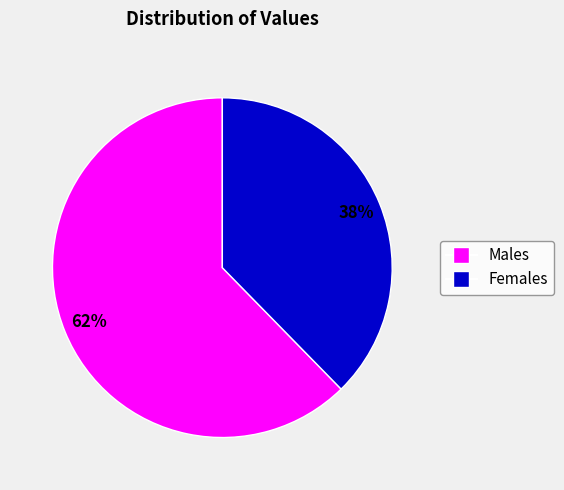

Is there any slice that represents more than half of the pie?

Yes